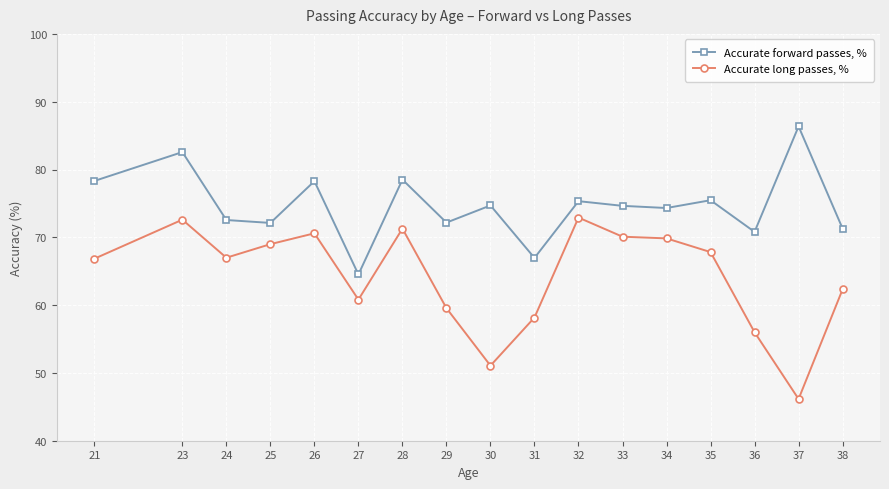

True or false: Accurate forward passes, % and Accurate long passes, % cross at least once.

False